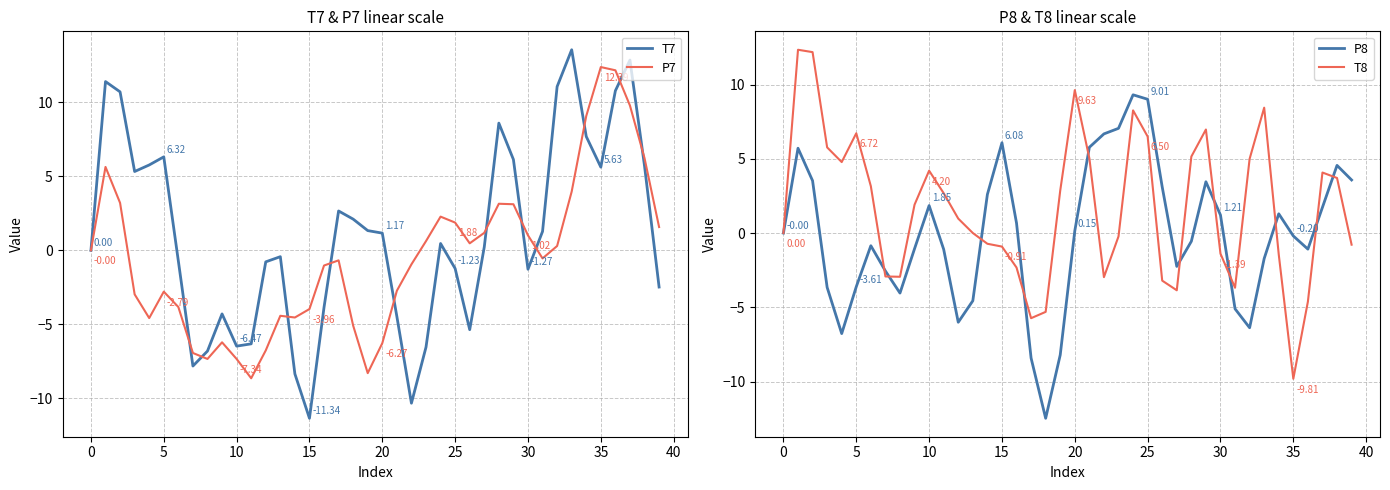

Which series changed the most between 14 and 36?

T7